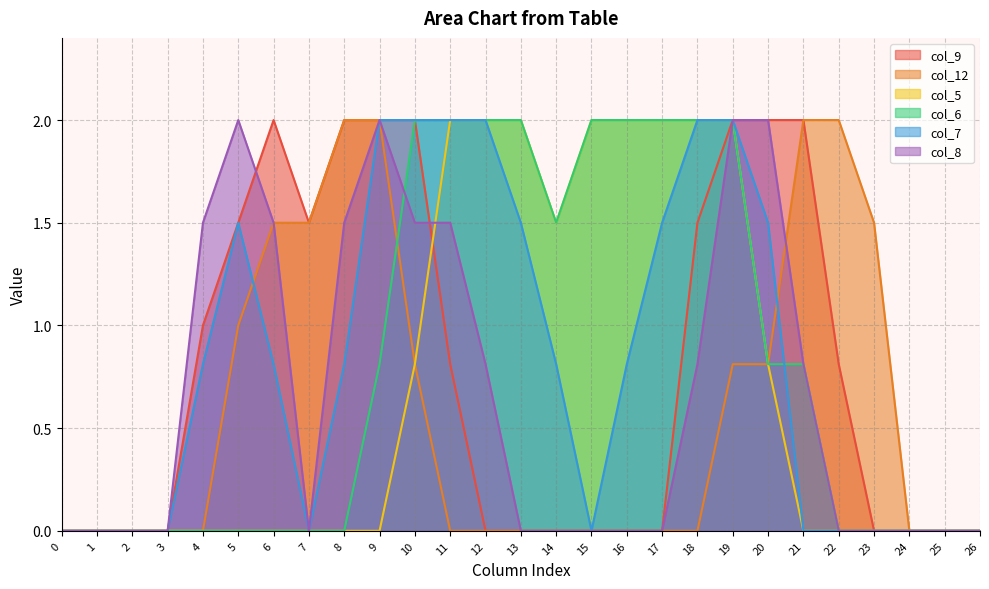

What are all the series names shown in the legend?

col_9, col_12, col_5, col_6, col_7, col_8